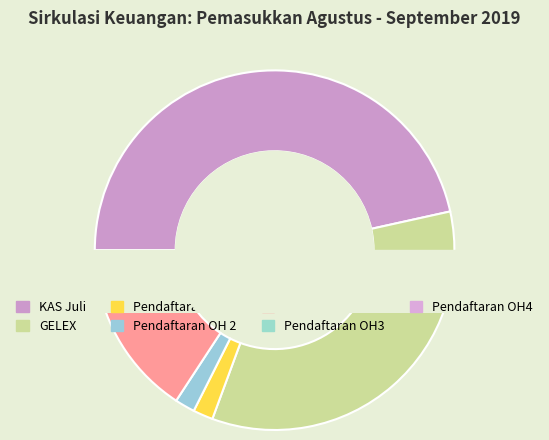

To the nearest percent, what is the difference between the KAS and GELEX slice percentages?

22%